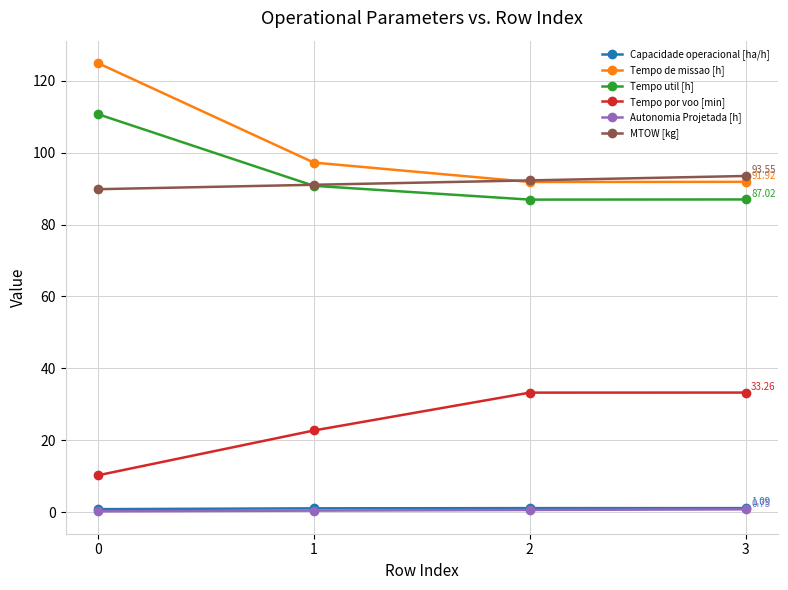

What is the value of the Tempo por voo [min] point at the 4th from the left?

33.3